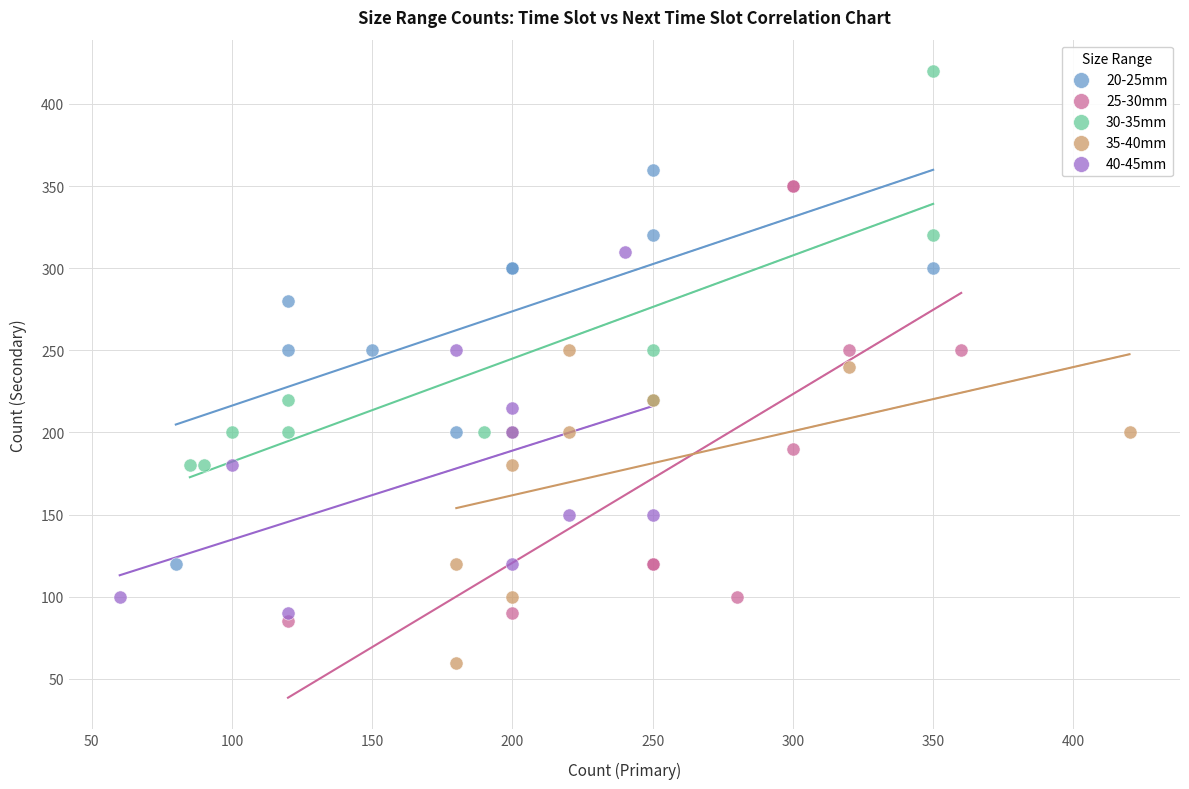

Which series has the widest spread of Y values?

25-30mm